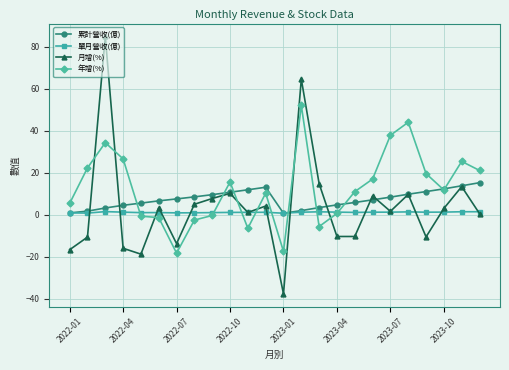

Count the number of data series in this chart.

4